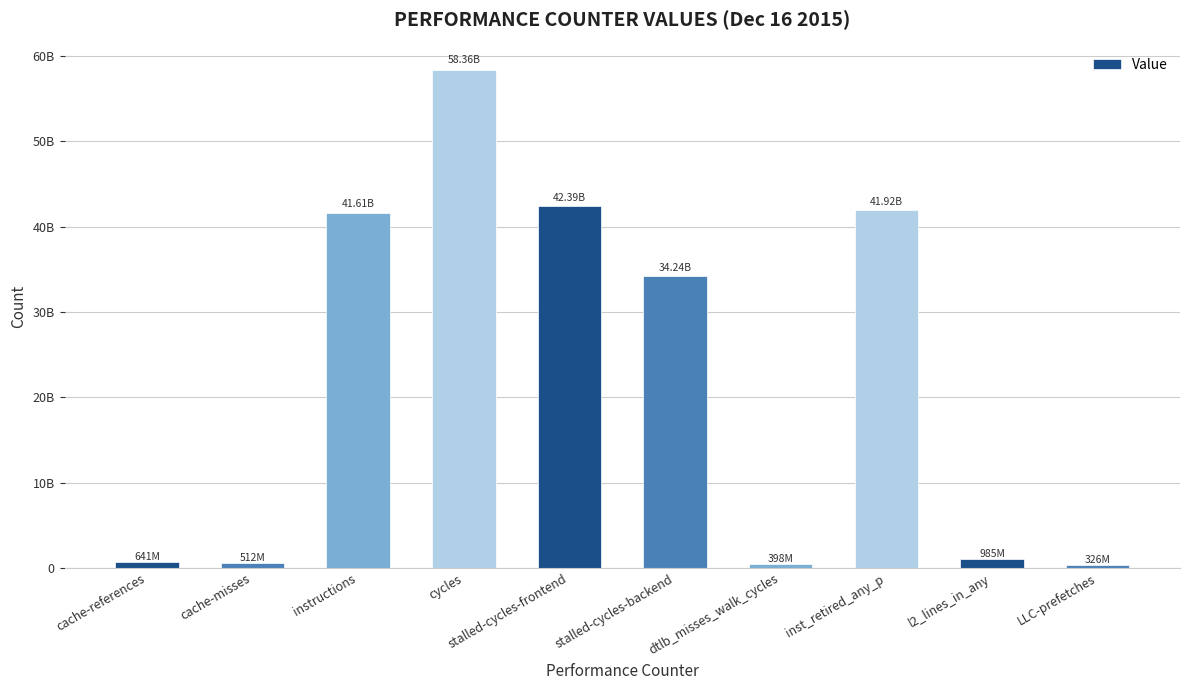

Are the bars horizontal?

No